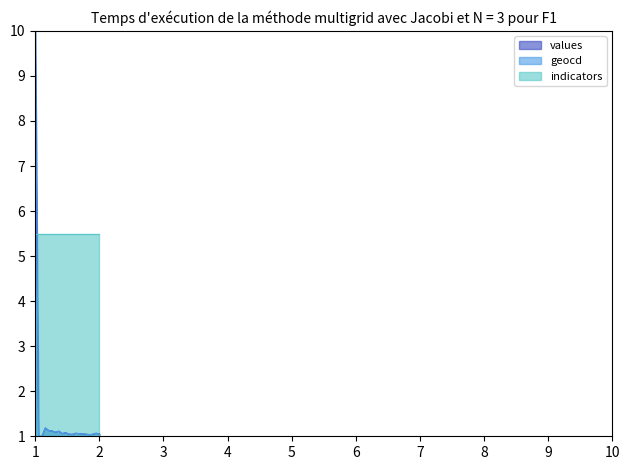

Is it true that geocd equals 10.0 at 1?

True